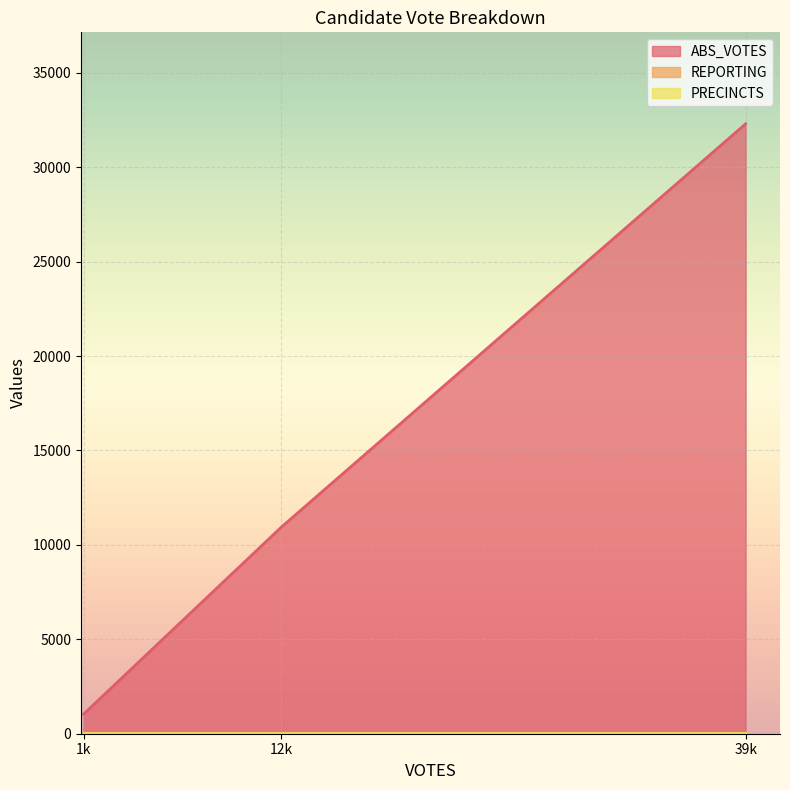

How many categories are shown in the chart?

3